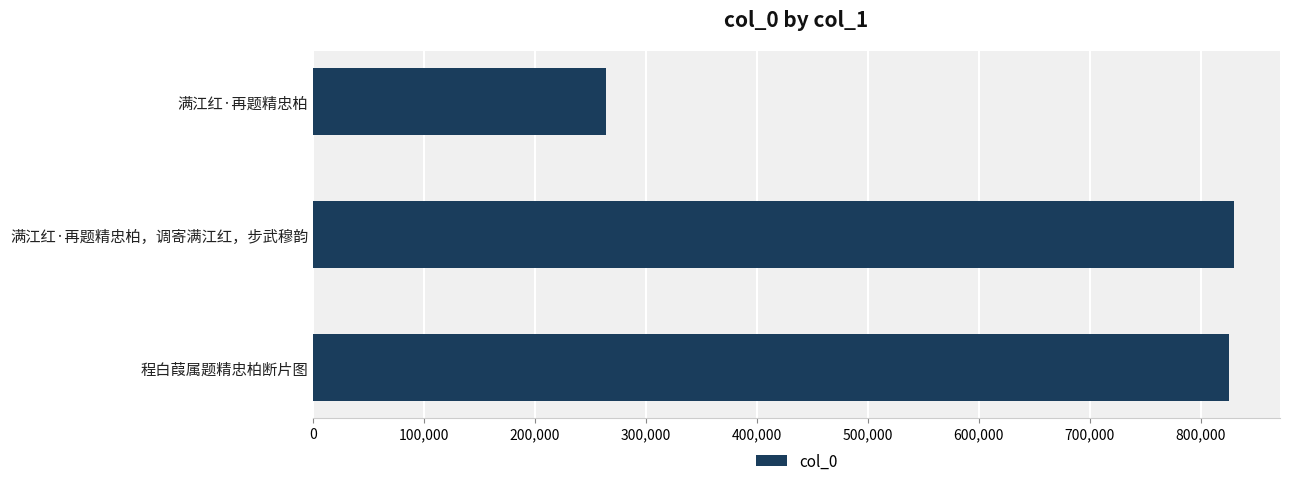

What is the maximum value shown in the chart?

829956